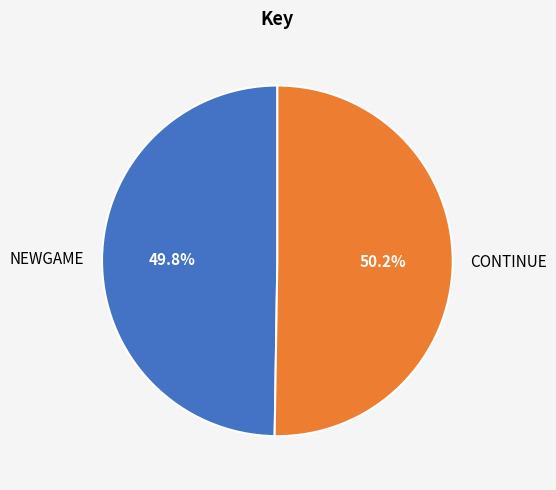

The NEWGAME slice represents 50% of the pie. True or false?

True